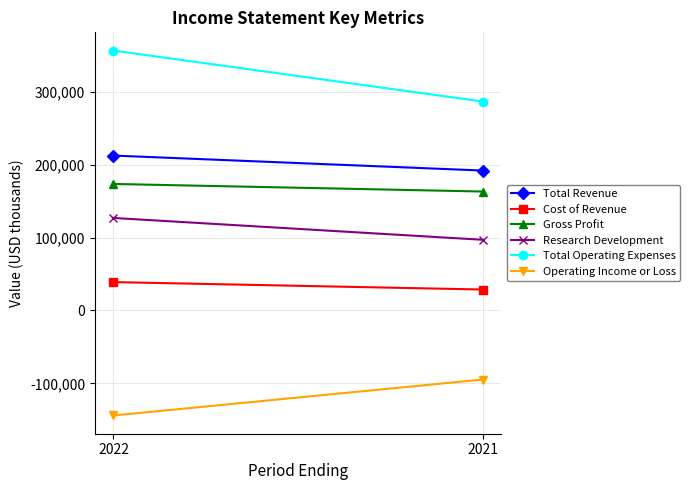

The Cost of Revenue series shows 28800 at 2021. True or false?

True